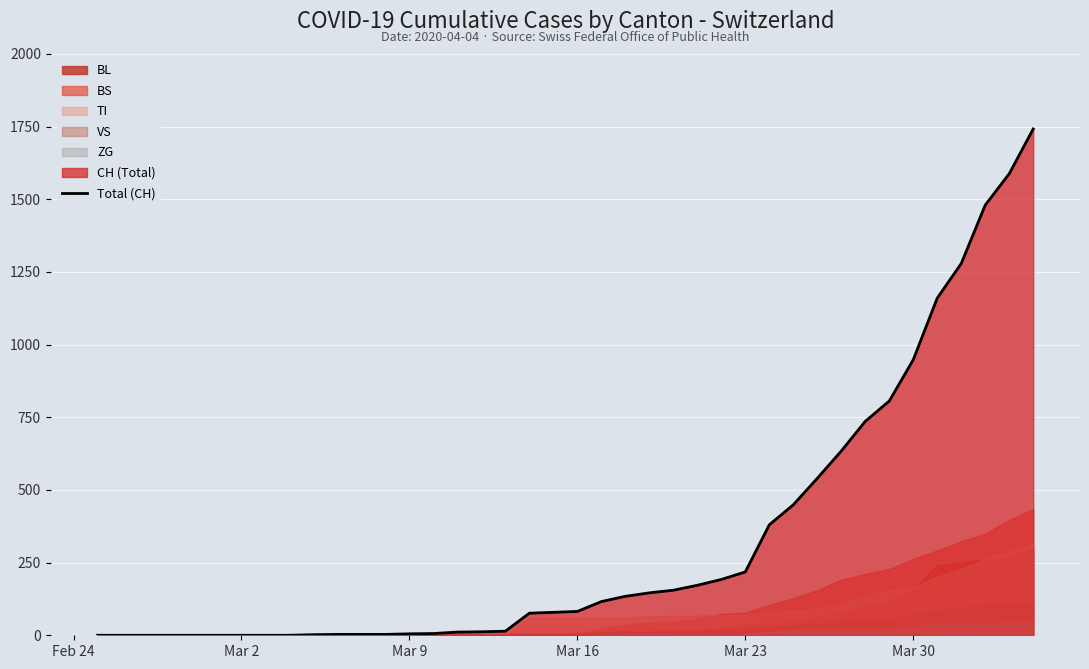

What is the average value?

329